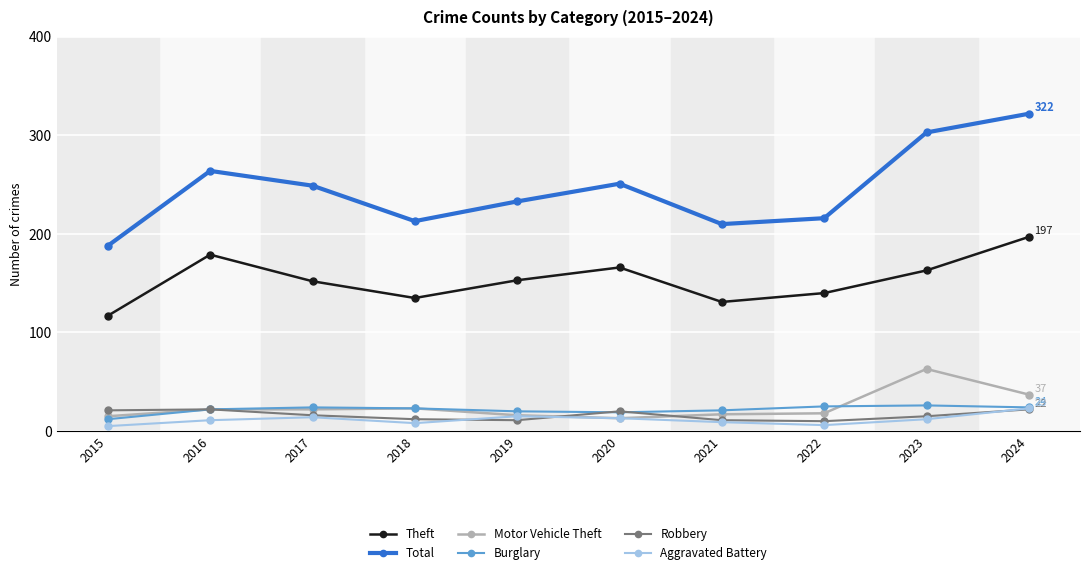

What is the value of the Burglary point at the 5th from the left?

20